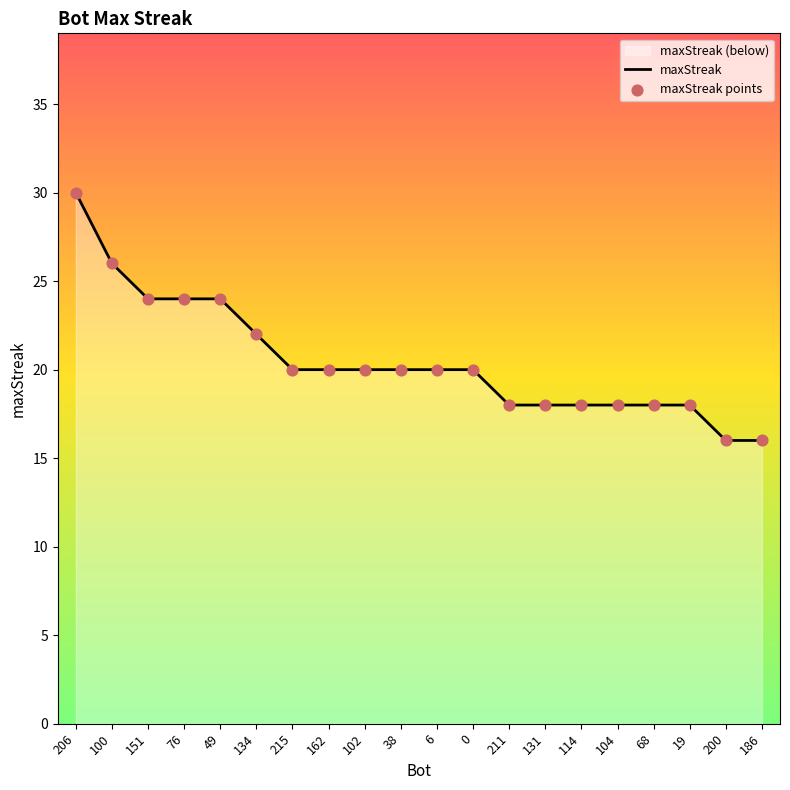

At how many categories does at least one series exceed 22?

5